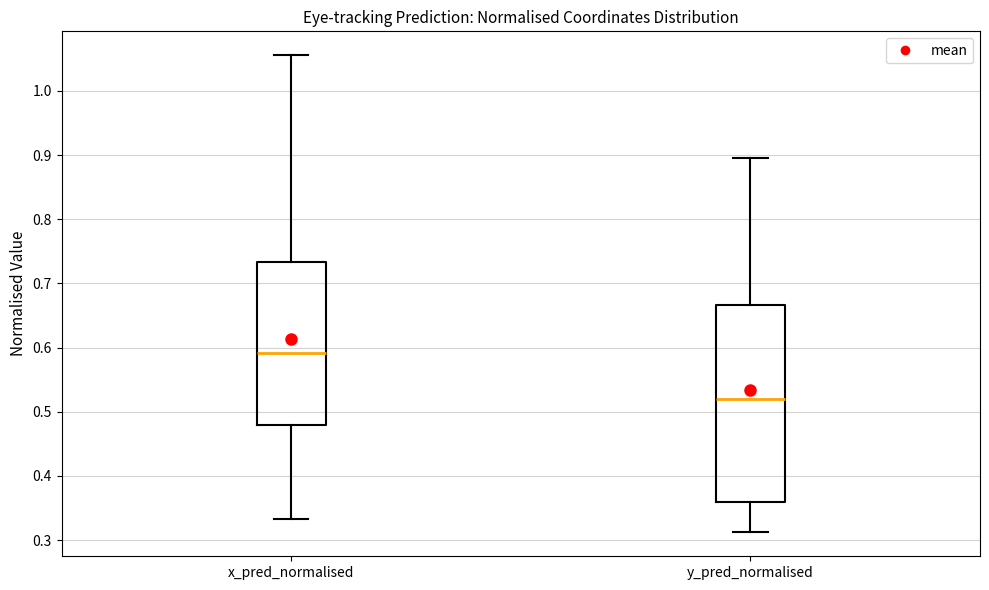

Which box is the tallest, from its lower edge to its upper edge?

y_pred_normalised